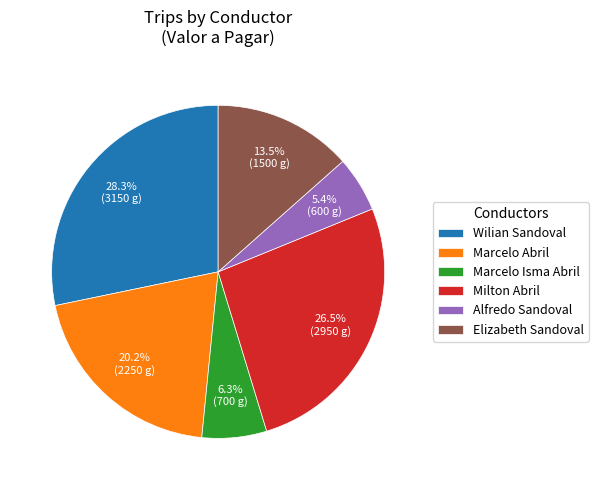

Which has a higher value, Milton Abril or Marcelo Abril?

Milton Abril